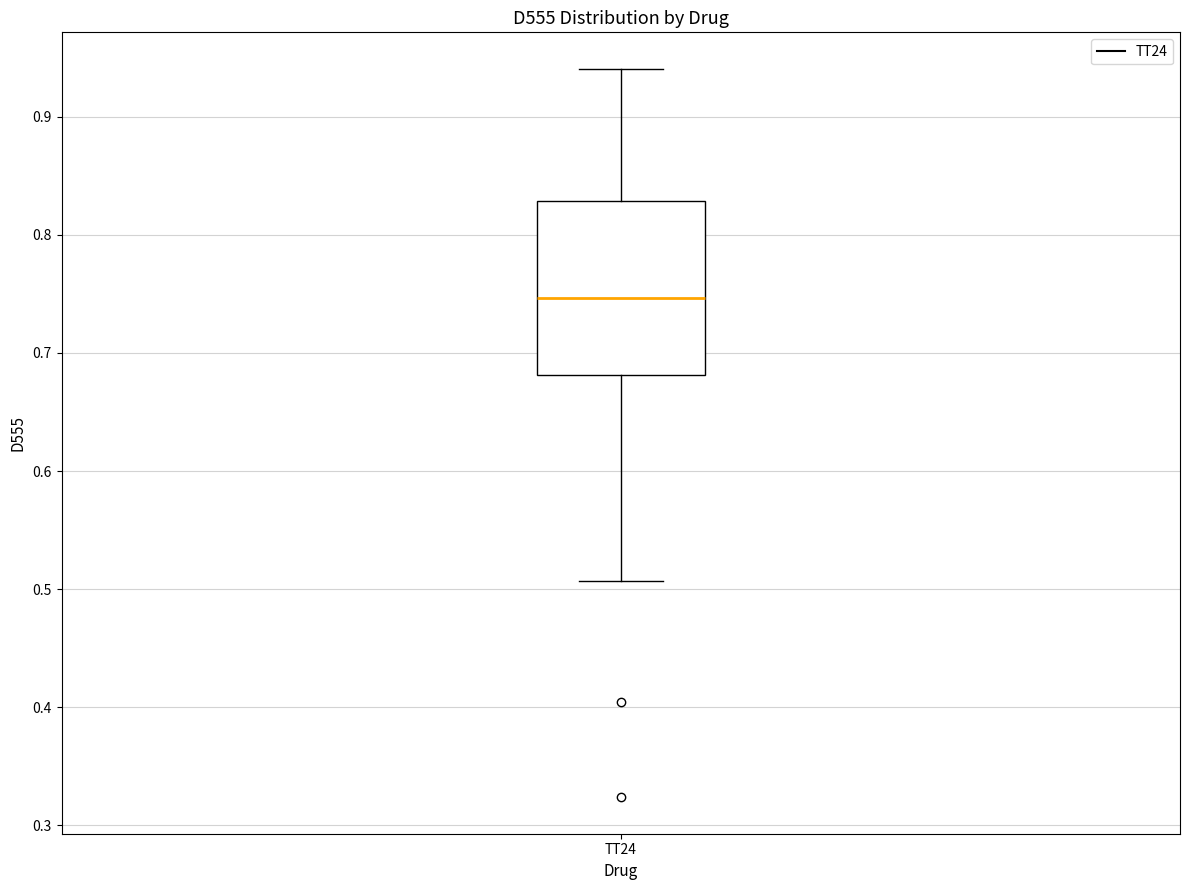

Read this box plot against the y-axis: the position of the median line, the range covered by the box, and the ends of both whiskers. The values are not printed on the chart, so give them approximately, as read against the axis.

median 0.75, box 0.68 to 0.83, whiskers 0.51 to 0.94